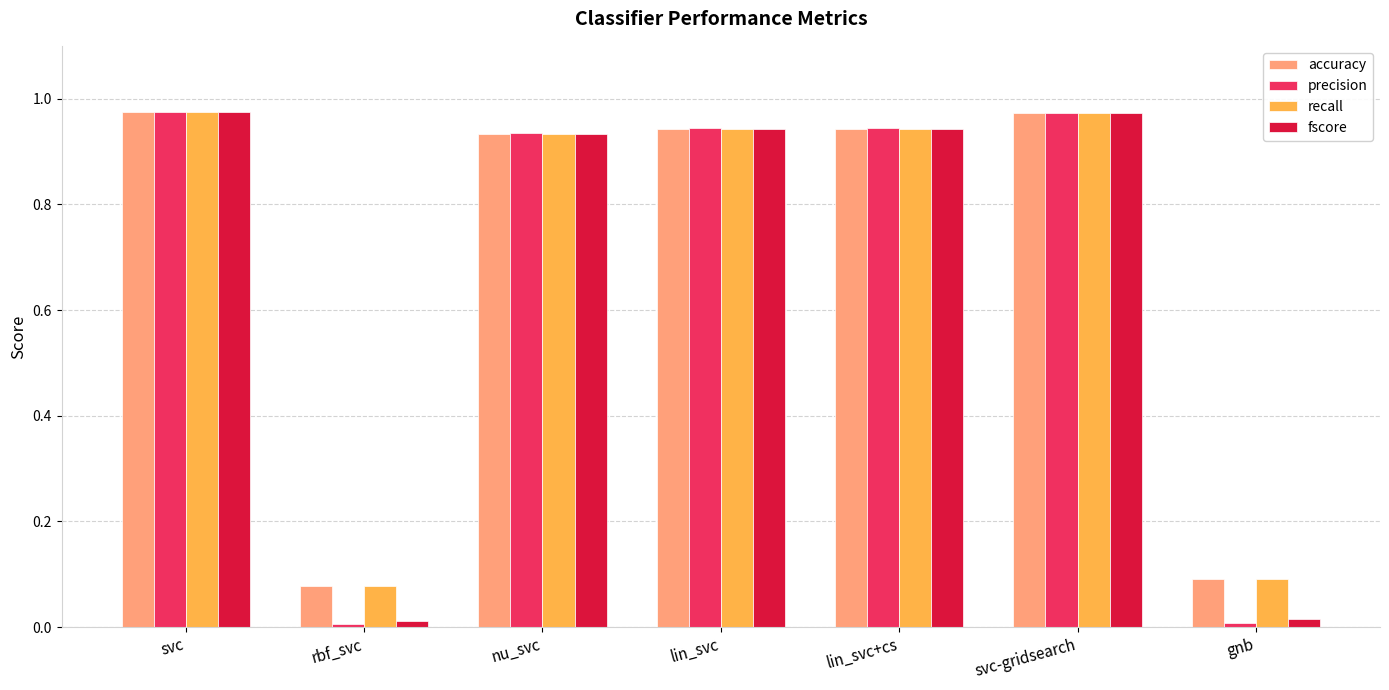

Is it true that precision equals 0.0 at gnb?

True